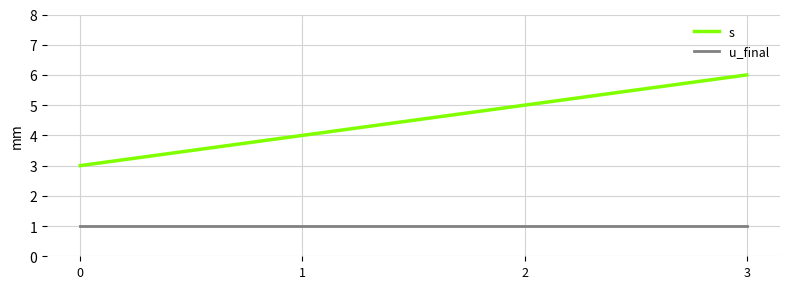

Which category has the highest value across all series?

3